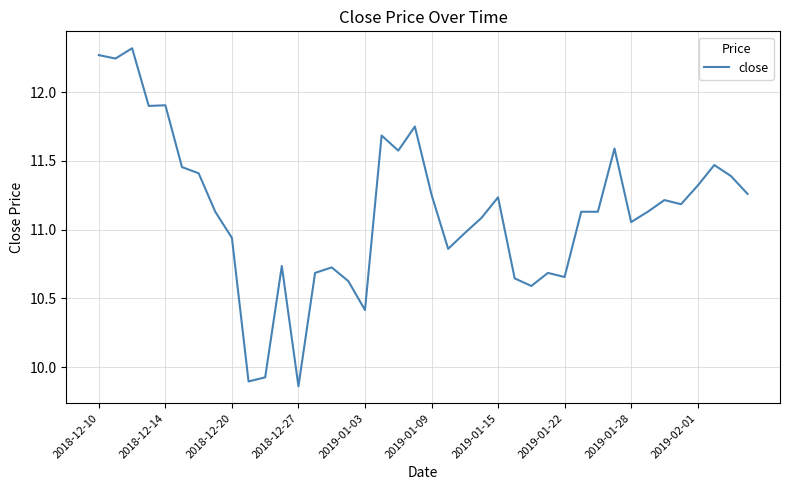

Reading left to right, extract all data points from this chart.

12.3	12.2	12.3	11.9	11.9	11.5	11.4	11.1	10.9	9.9	9.9	10.7	9.9	10.7	10.7	10.6	10.4	11.7	11.6	11.8	11.3	10.9	11.0	11.1	11.2	10.6	10.6	10.7	10.7	11.1	11.1	11.6	11.1	11.1	11.2	11.2	11.3	11.5	11.4	11.3